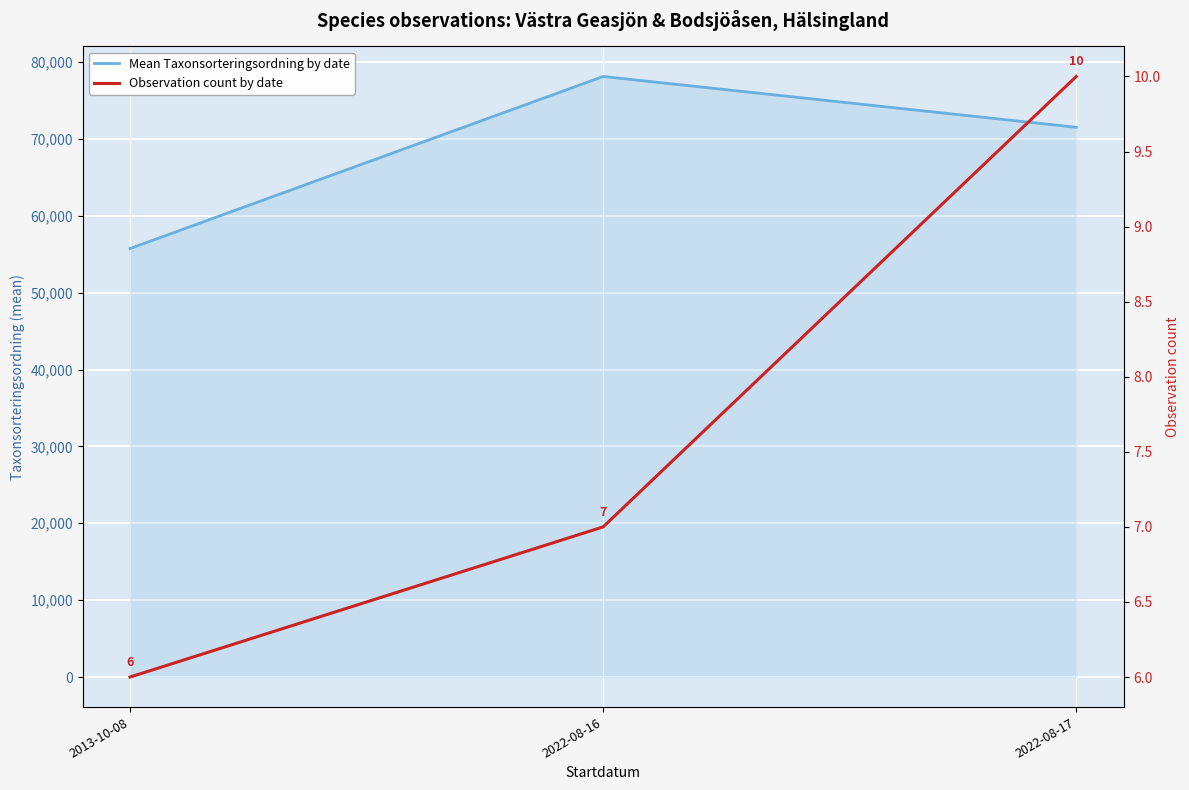

What is the total value across all series at 2022-08-16?

78124.3